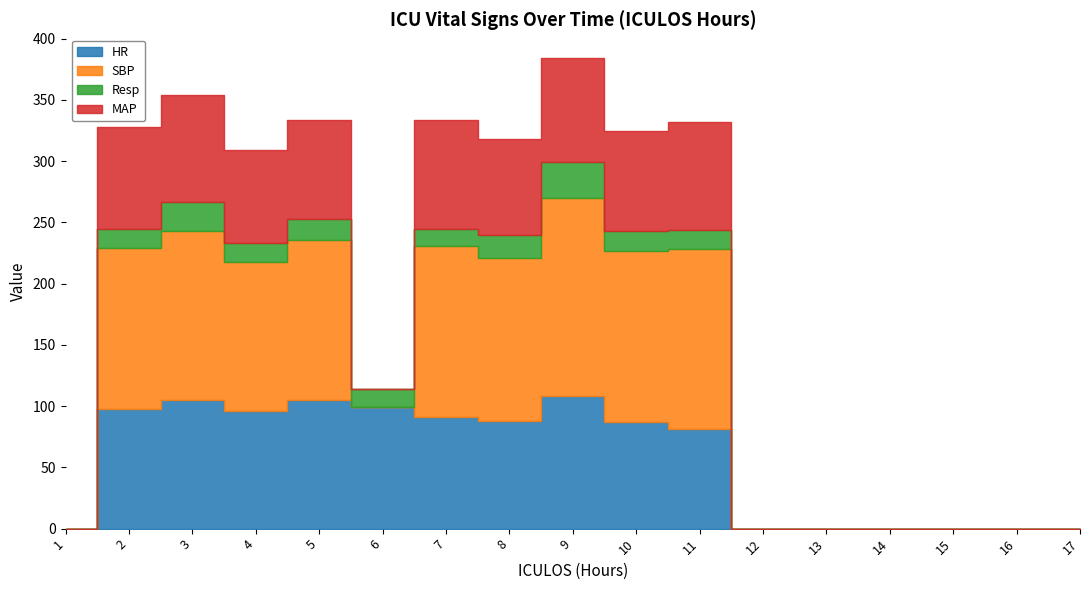

At which category is the sum across all series the highest?

9